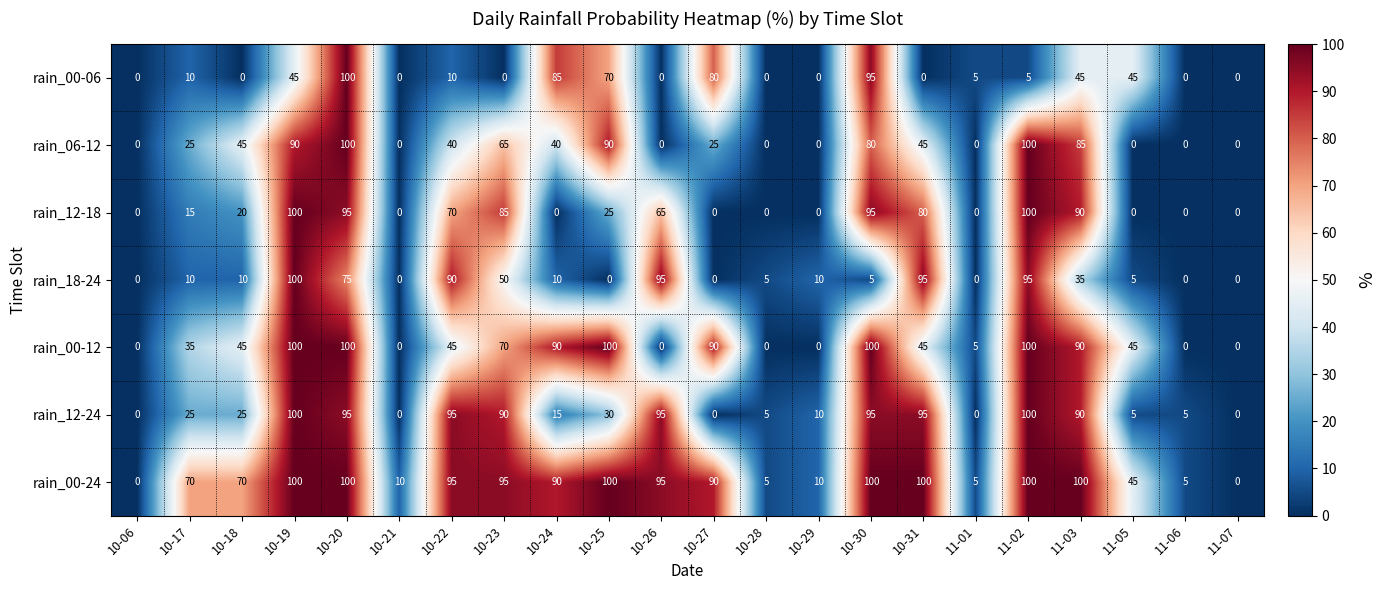

What is the difference between the rain_12-24 values at 10-23 and 10-19?

10